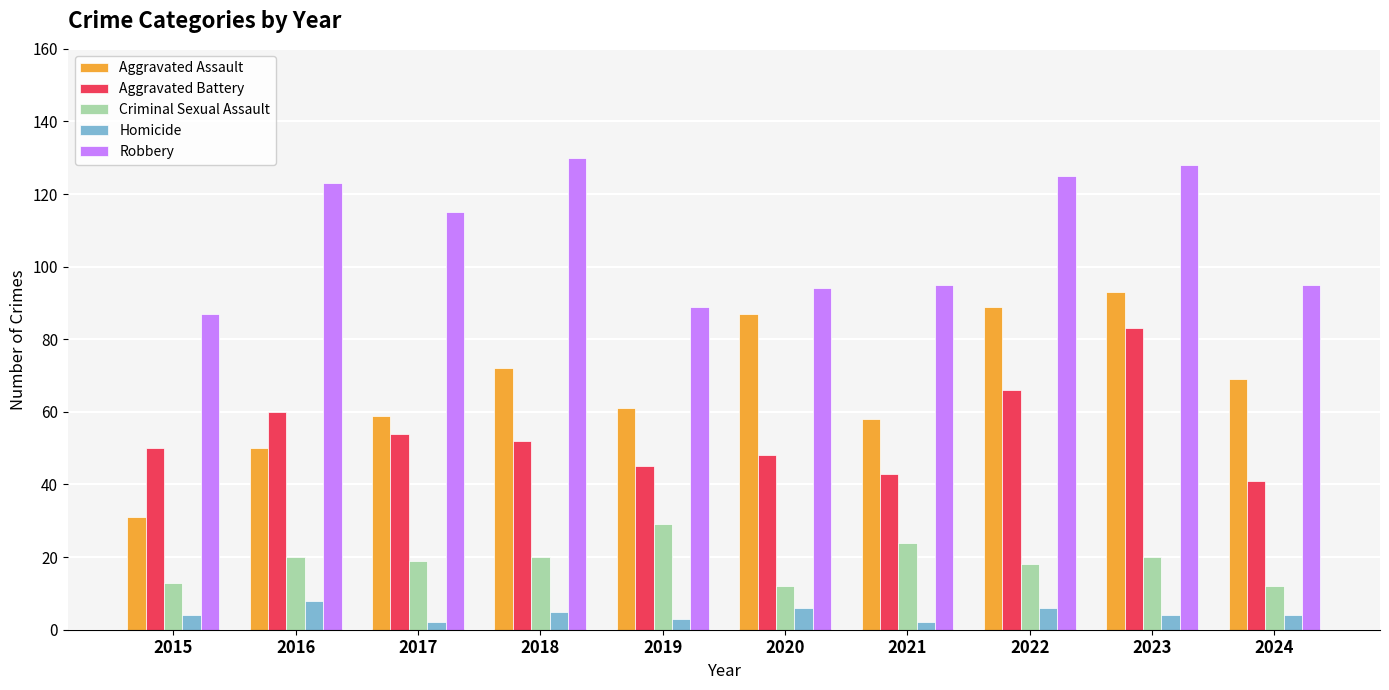

The value of Robbery at 2023 is 187. True or false?

False